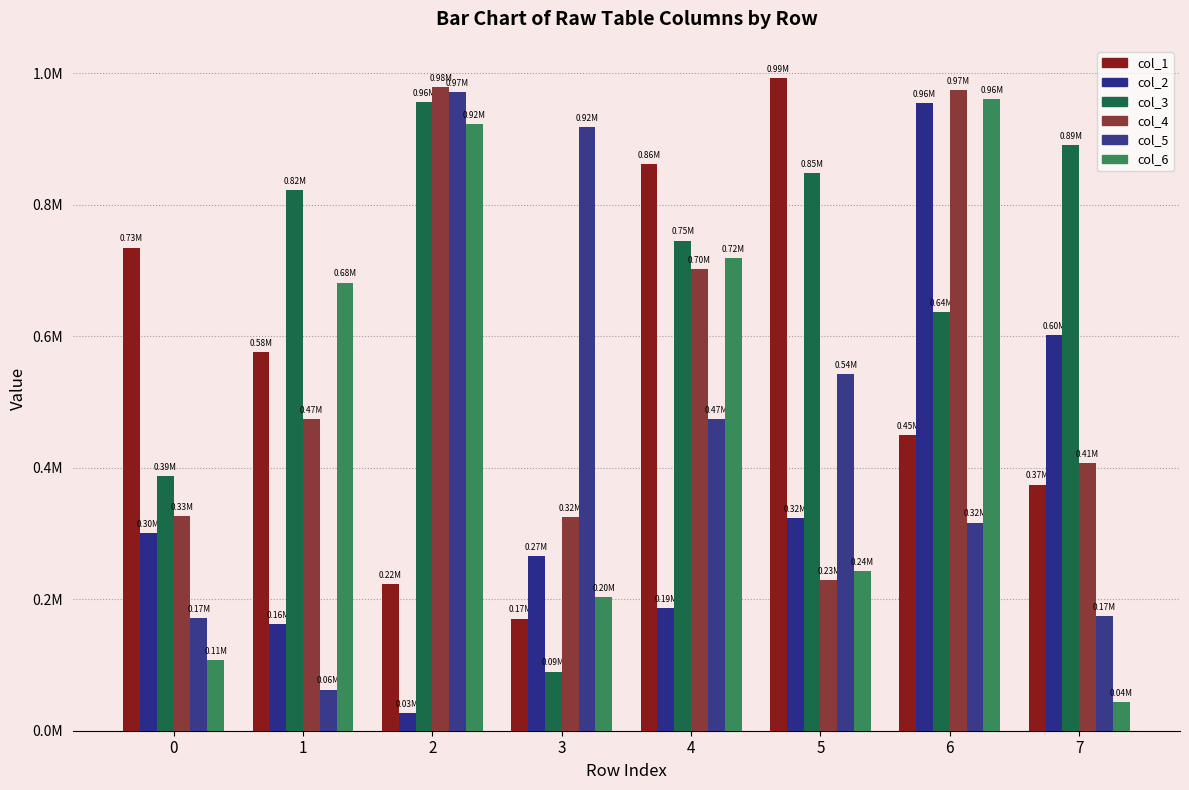

Which series has the widest spread of values?

col_2